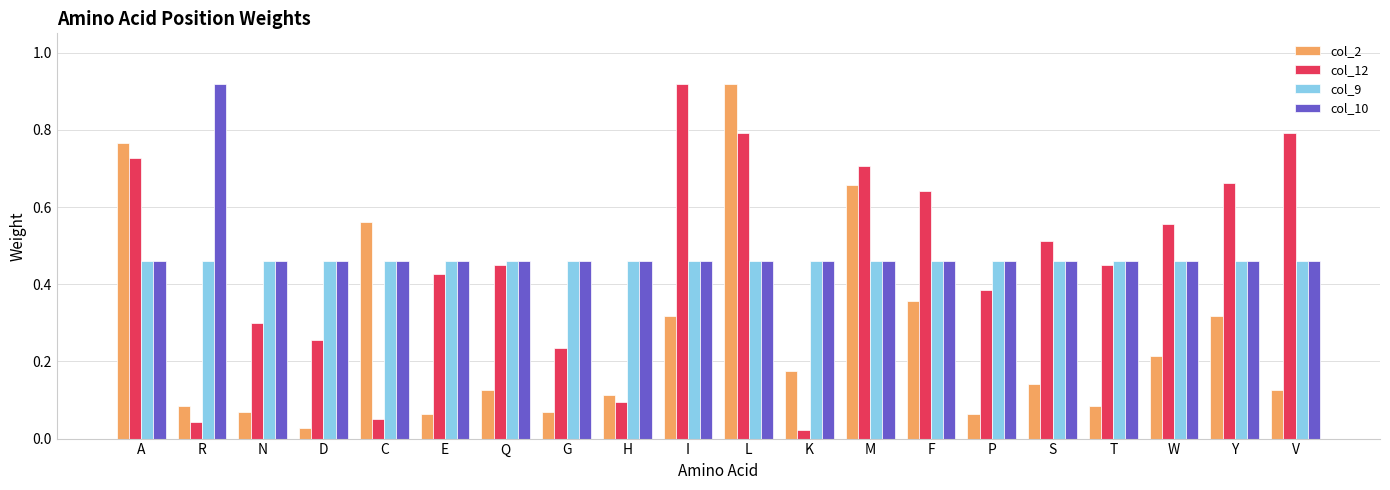

How many groups of bars are there?

20